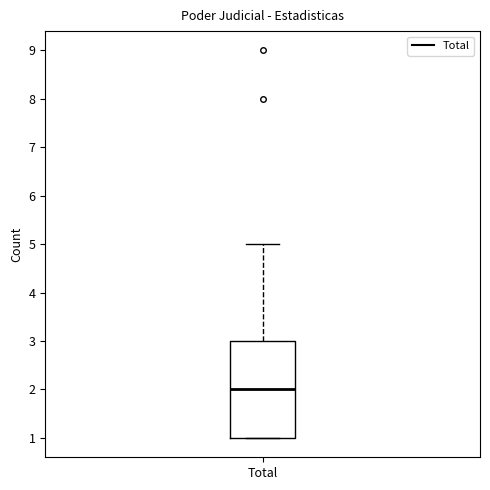

Read this box plot against the y-axis: the position of the median line, the range covered by the box, and the ends of both whiskers. The values are not printed on the chart, so give them approximately, as read against the axis.

median 2, box 1 to 3, whiskers 1 to 5